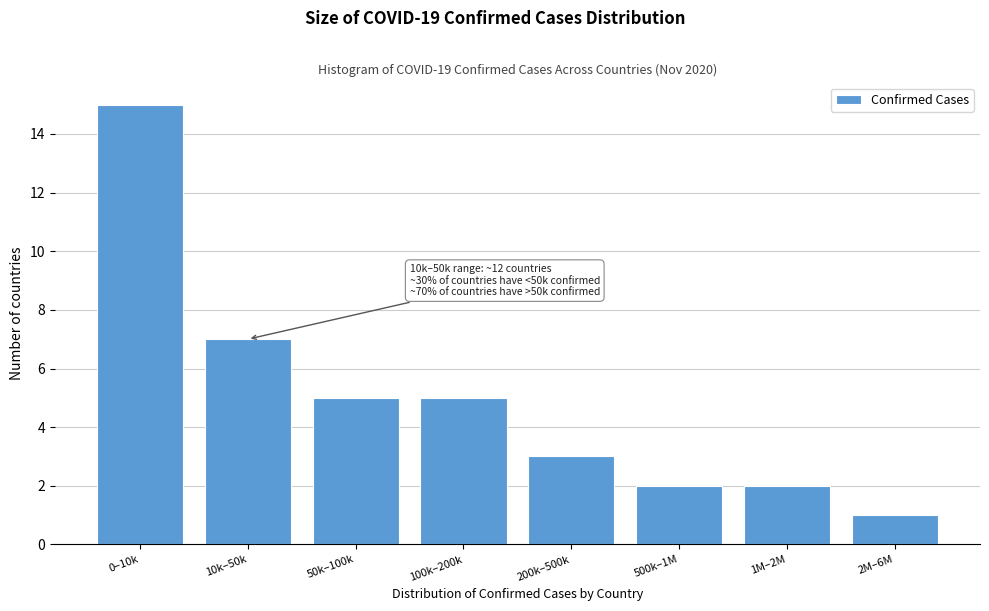

Reading left to right, list all the values displayed in this chart.

0–10k=15	10k–50k=7	50k–100k=5	100k–200k=5	200k–500k=3	500k–1M=2	1M–2M=2	2M–6M=1